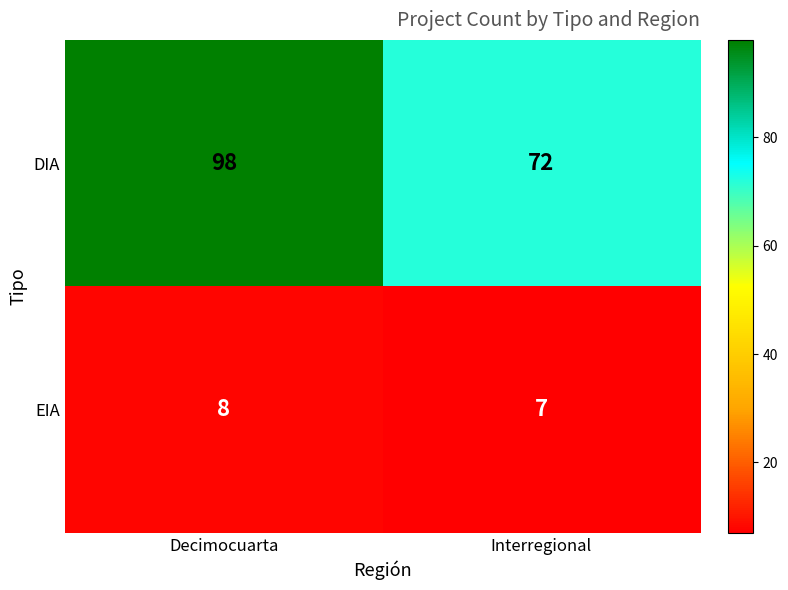

At which label is EIA closest to 7?

Interregional